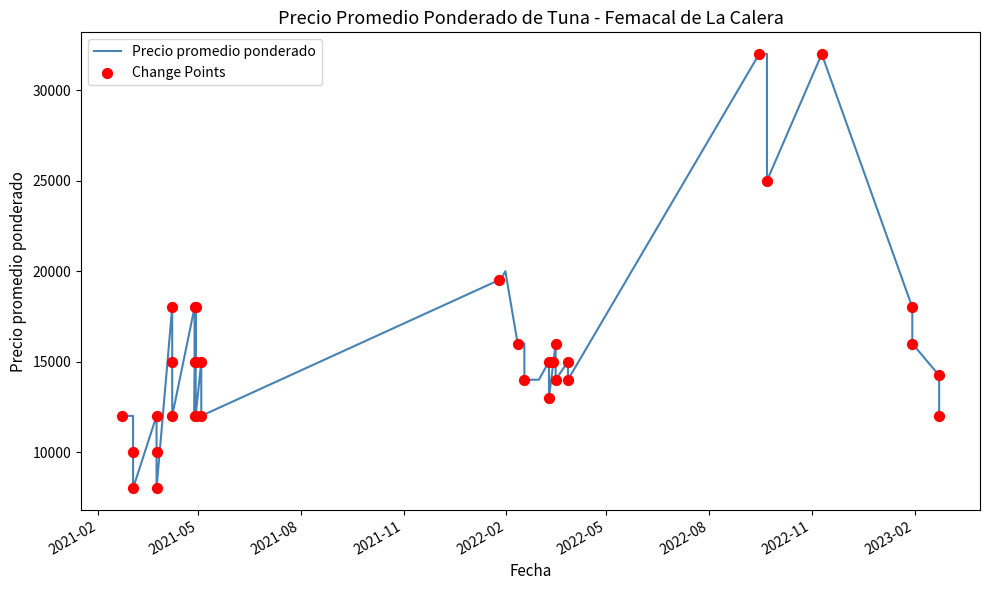

What is the ratio of the value at 2023-02-23 to the value at 2021-03-25?

1.5